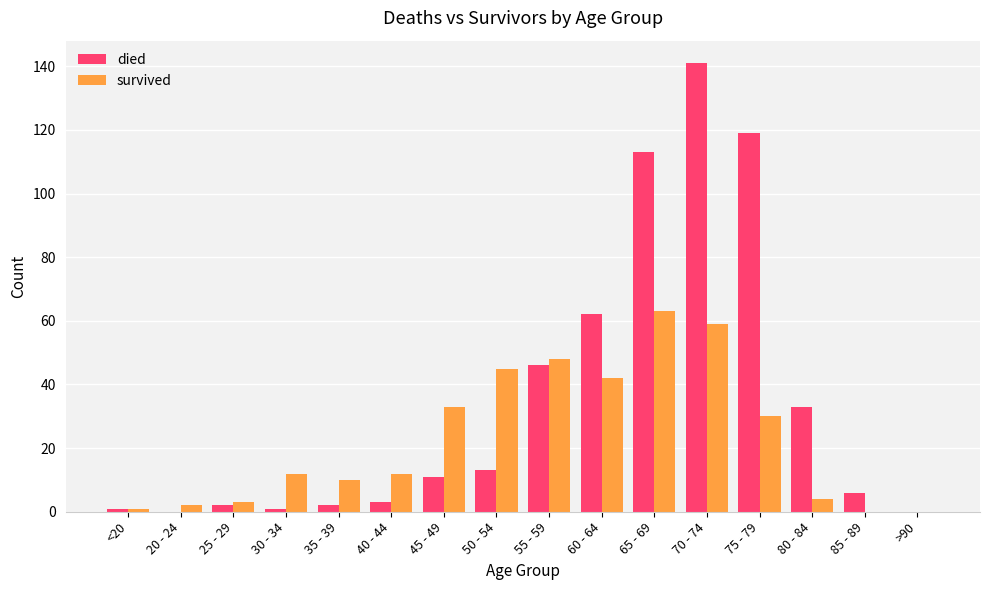

What is the approximate value of survived at 80 - 84?

4